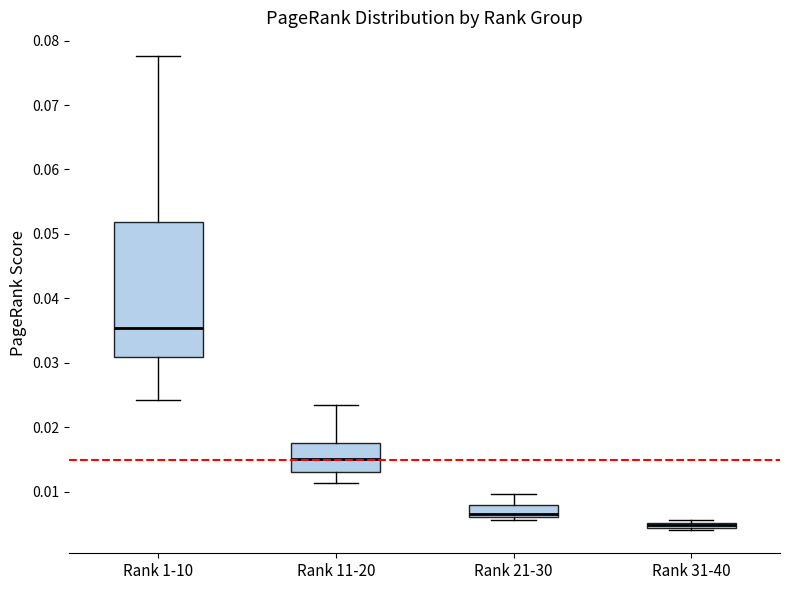

Where is the lower edge of the box for Rank 21-30 on the y-axis? The values are not printed on the chart, so give them approximately, as read against the axis.

0.006